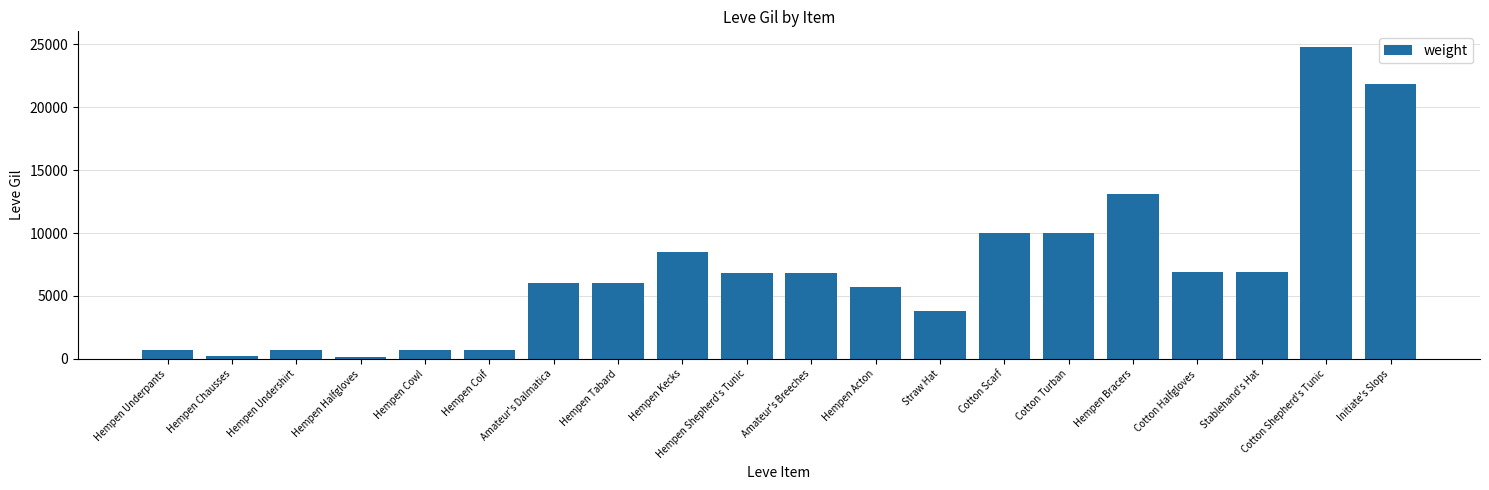

What is the value of the 12th bar from the left?

5730